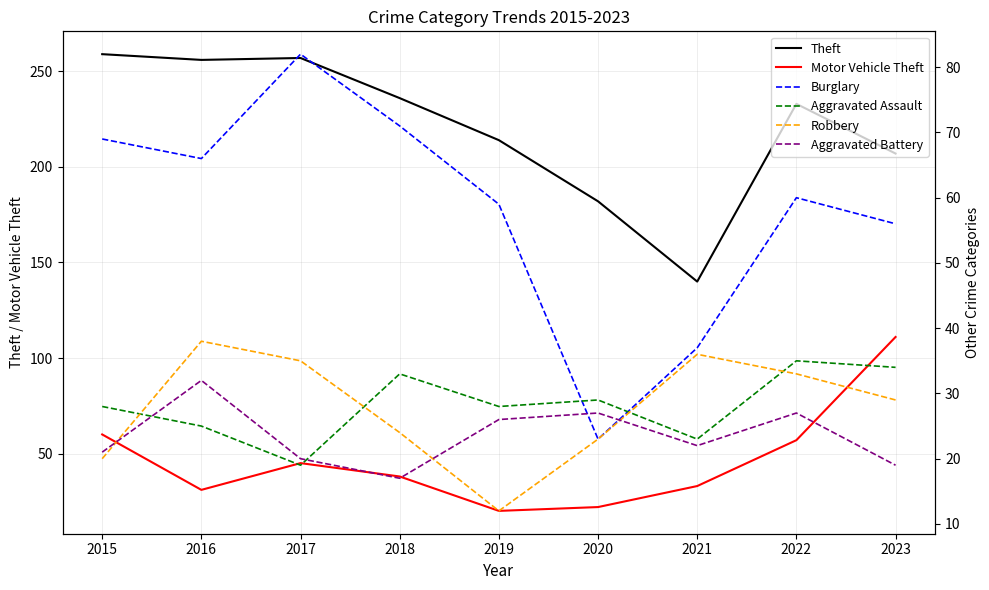

True or false: Burglary and Robbery intersect in this chart.

False